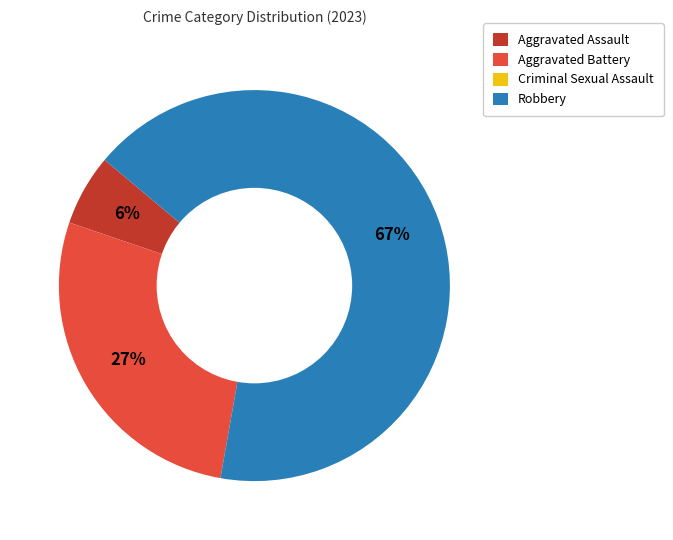

True or false: Aggravated Assault accounts for 6% of the total.

True